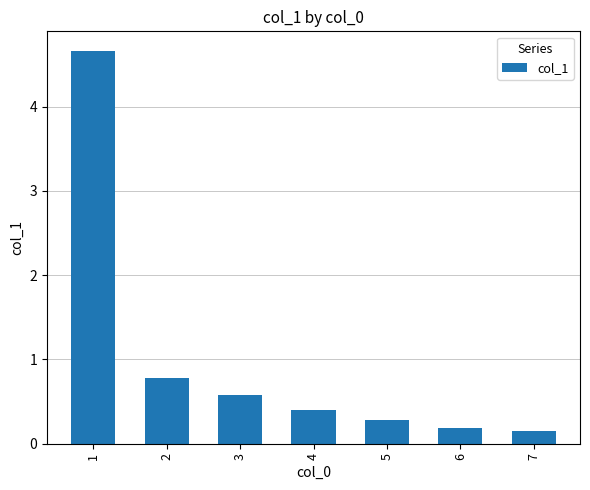

What is the smallest value displayed?

0.1